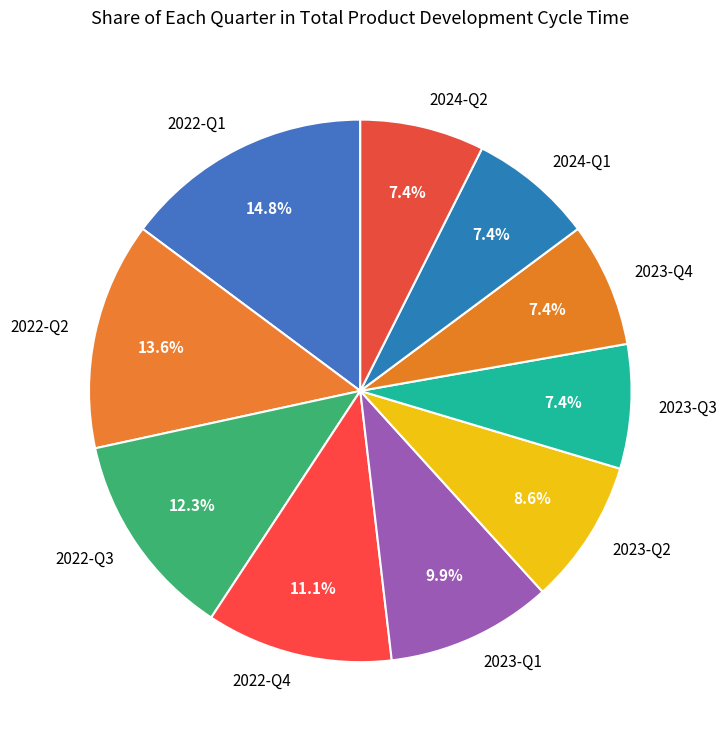

To the nearest percent, what is the difference between the 2022-Q1 and 2023-Q4 slice percentages?

7%